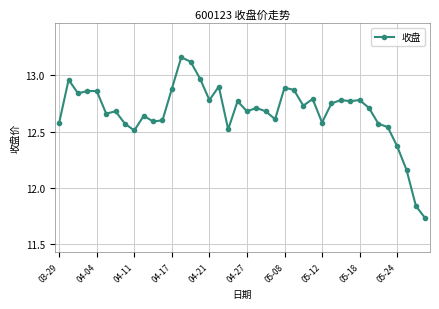

What is the value of the 15th point from the left?

13.1